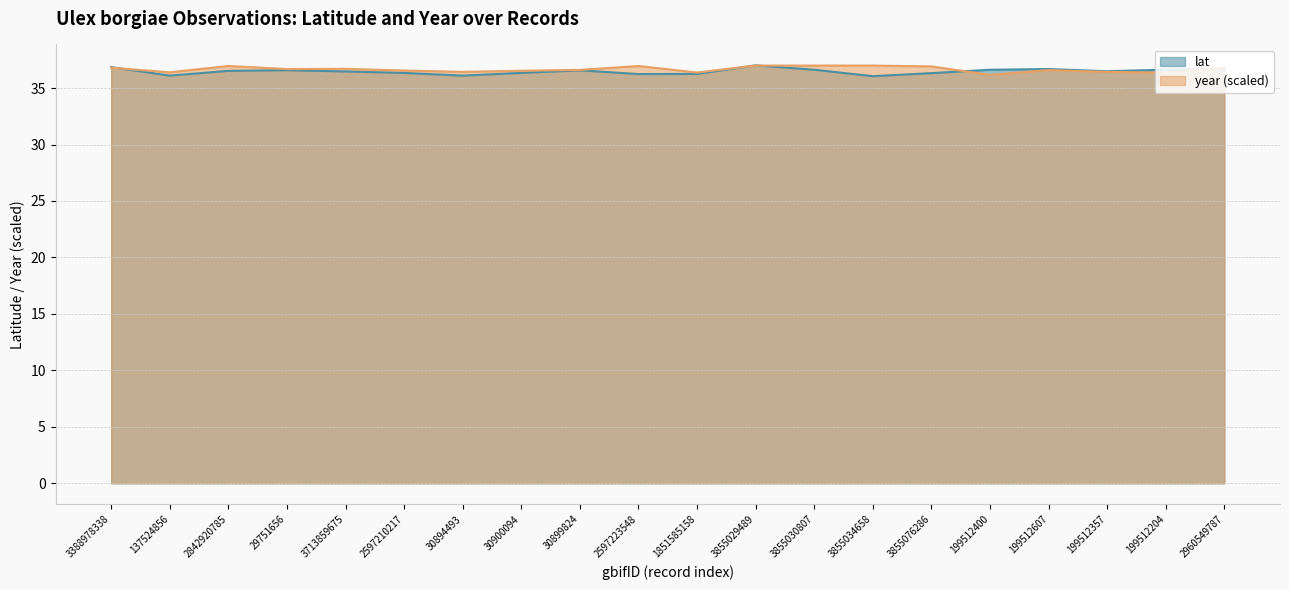

The year series shows 36.7 at 3713859675. True or false?

True